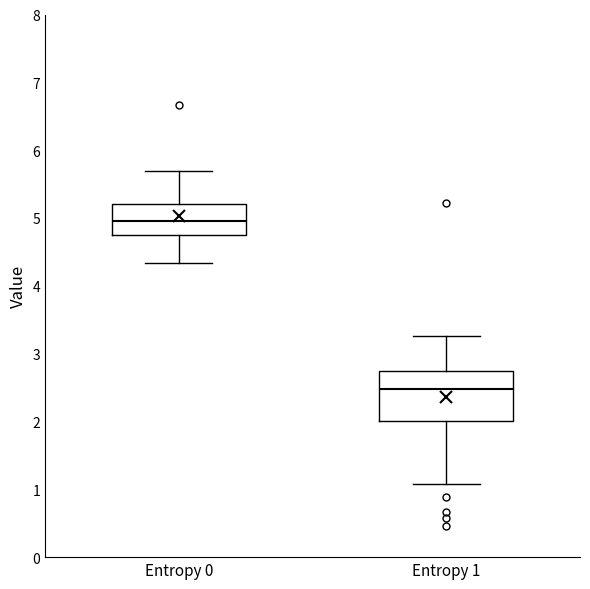

Reading left to right, transcribe this box plot: for each box, give where its median line is, the range the box spans, and where its two whiskers end, as read against the y-axis. The values are not printed on the chart, so give them approximately, as read against the axis.

Entropy 0: median 5.0, box 4.8 to 5.2, whiskers 4.3 to 5.7
Entropy 1: median 2.5, box 2.0 to 2.7, whiskers 1.1 to 3.3